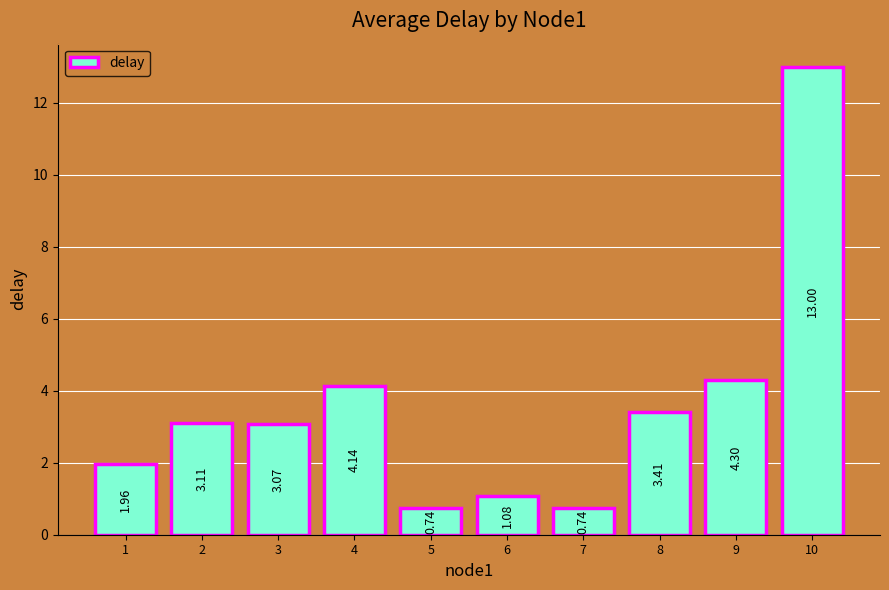

What is the change in value from 2 to 10?

+9.9